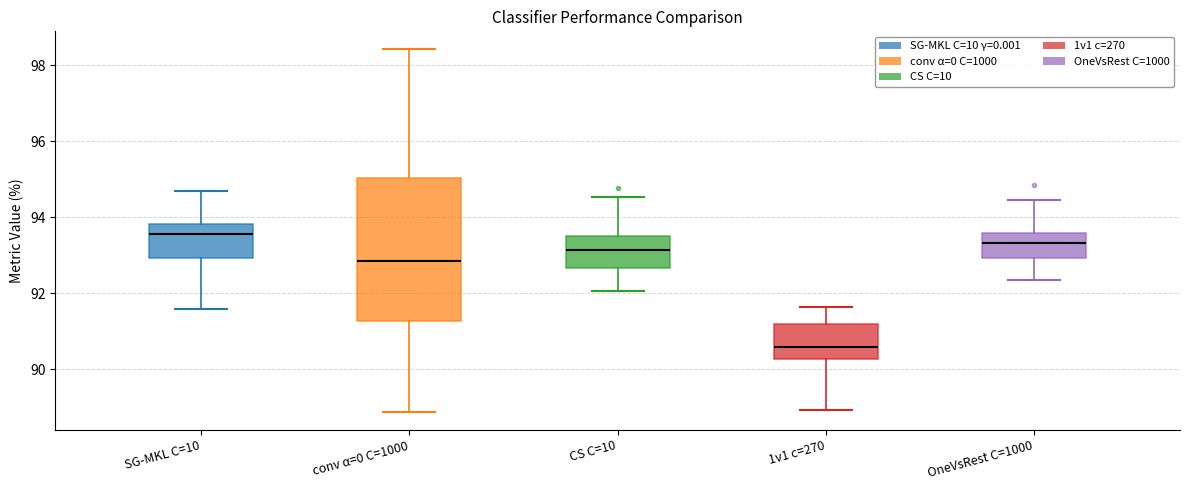

Comparing the boxes themselves (not the whiskers), which one is the tallest?

conv α=0 C=1000